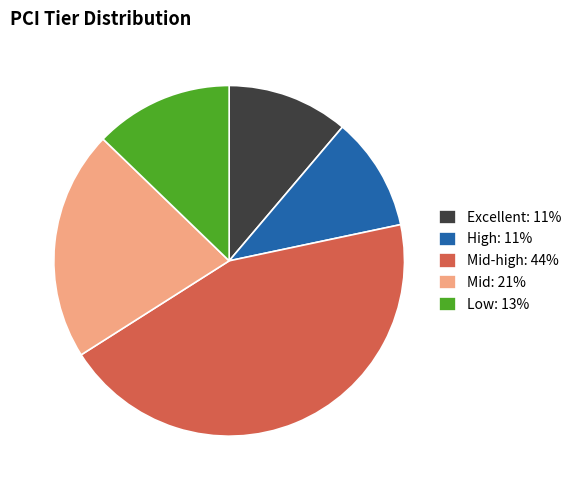

Do Mid: 21% and Mid-high: 44% together represent more than half of the pie?

Yes